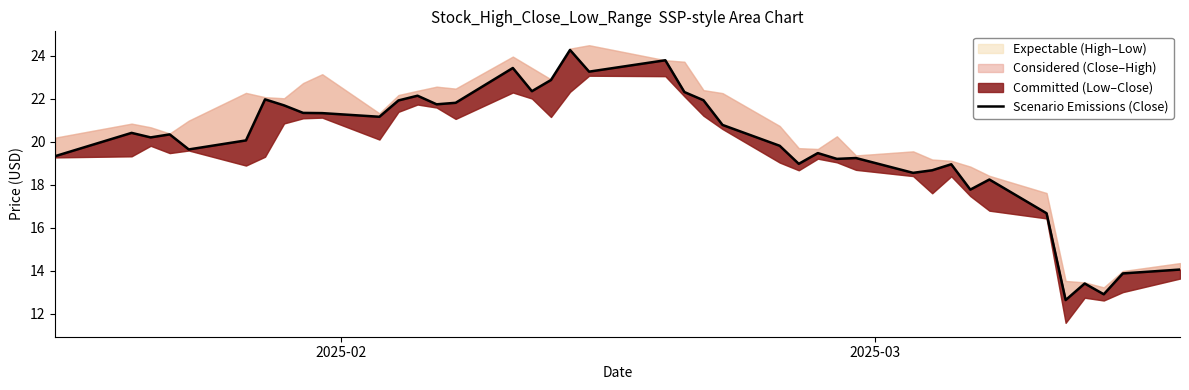

The value at 21 is 14.6. True or false?

False